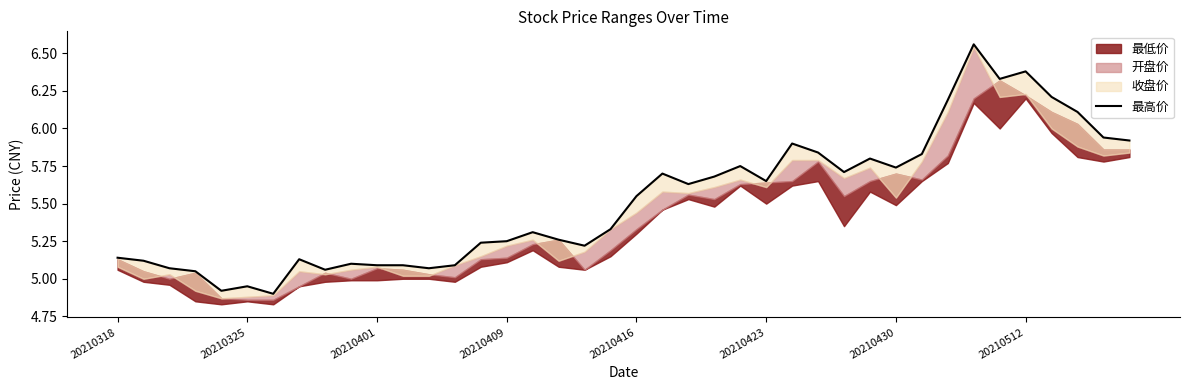

Does the chart have visible grid lines?

No